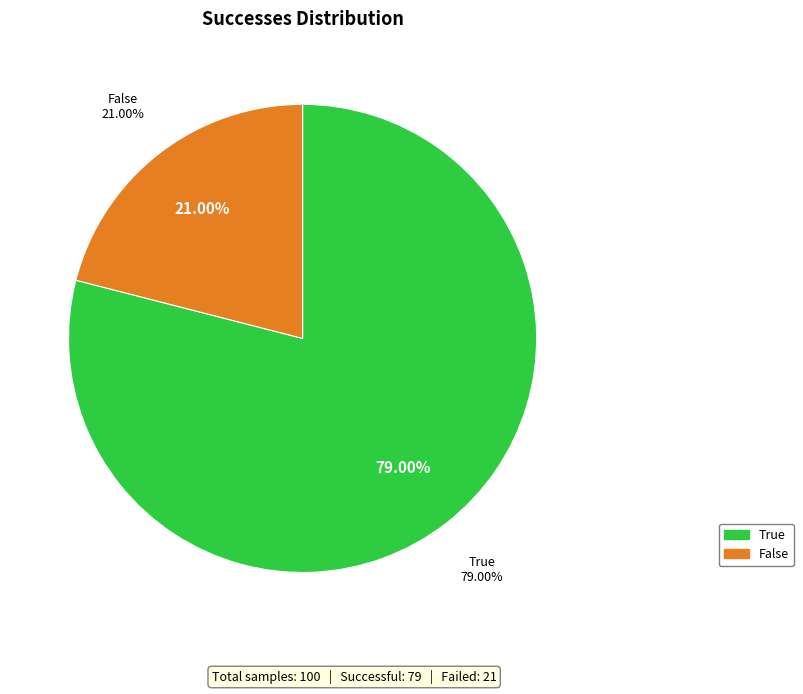

Does any single category account for the majority?

Yes